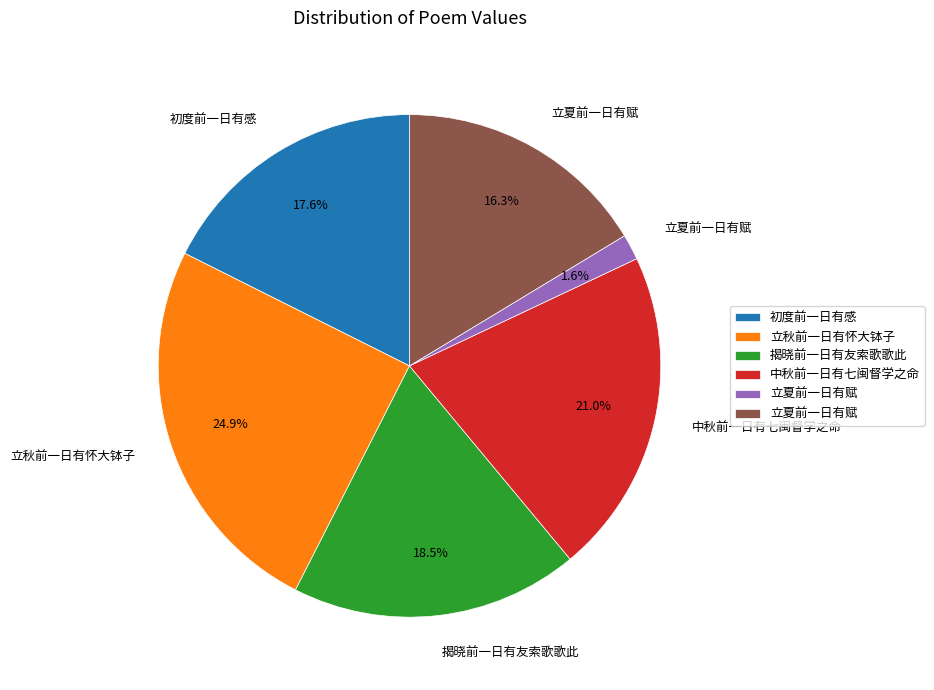

Does any single category account for the majority?

No